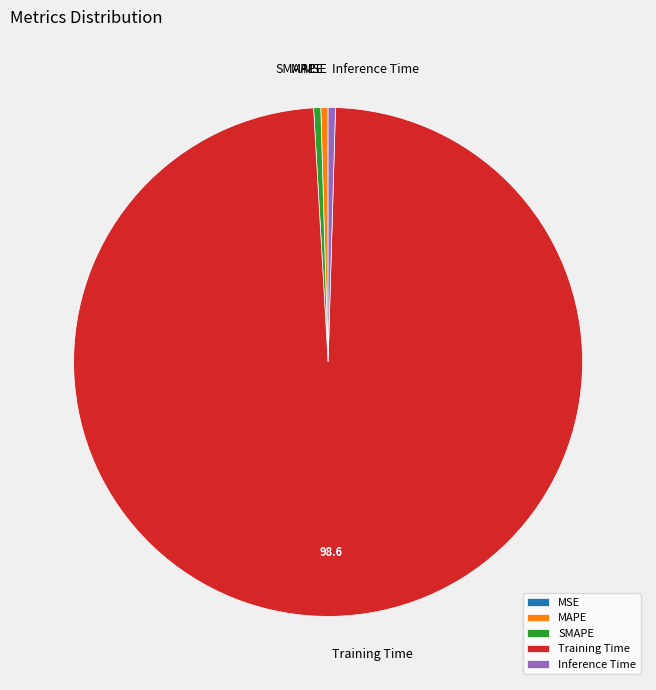

Which slice is the largest?

Training Time